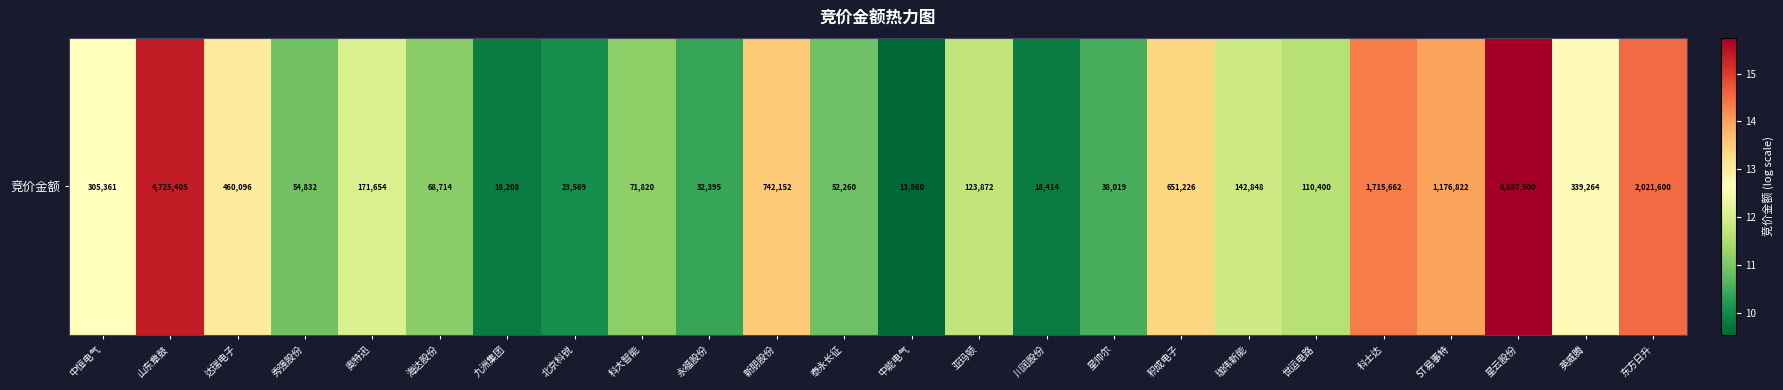

What is the greatest value displayed?

15.7